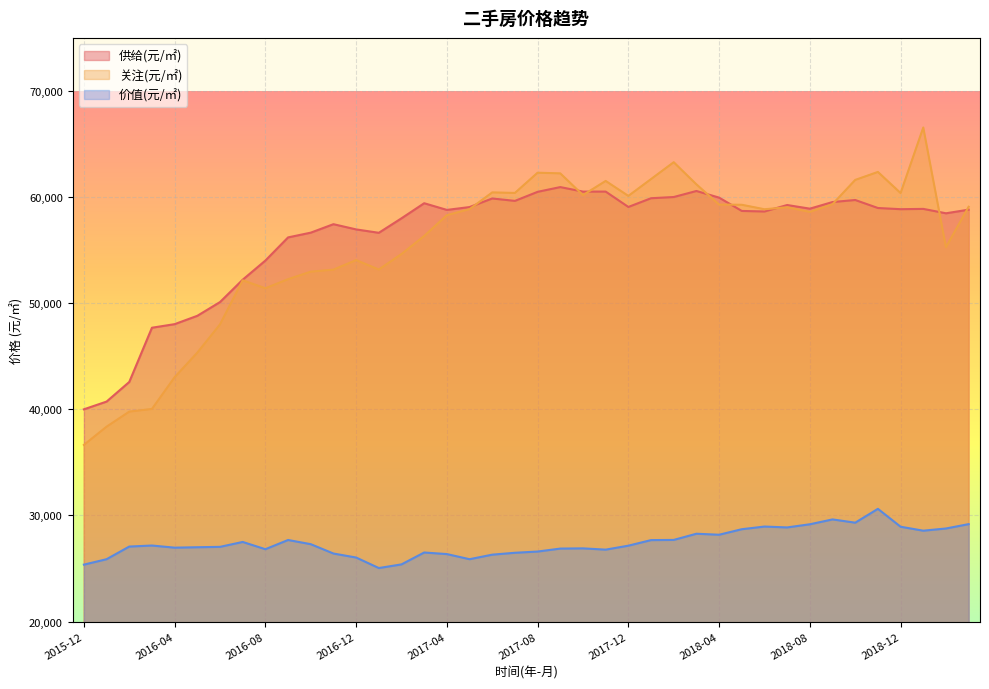

True or false: 关注(元/㎡) and 价值(元/㎡) intersect in this chart.

False